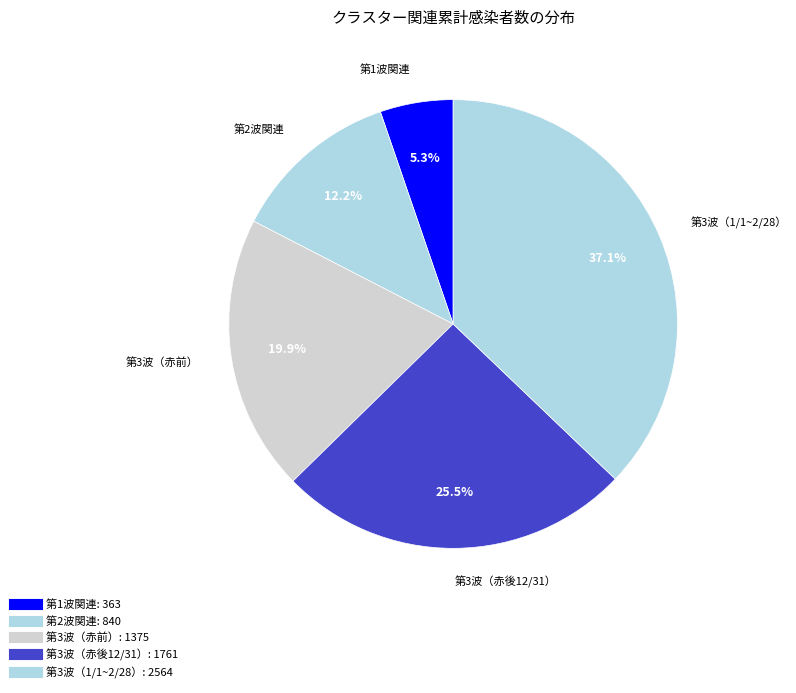

To the nearest percent, what is the average slice percentage?

20%